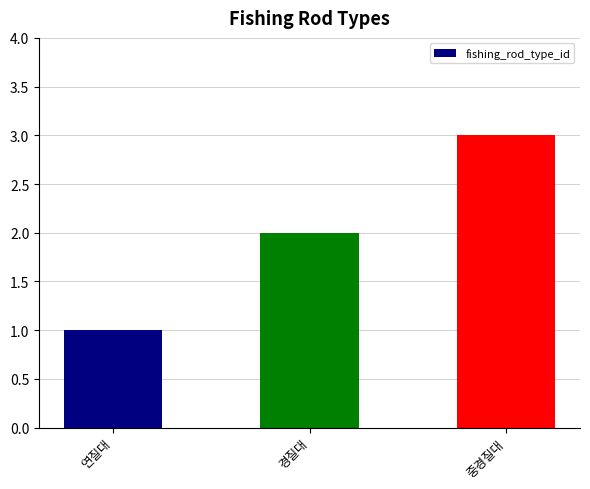

How many values are below 2?

1